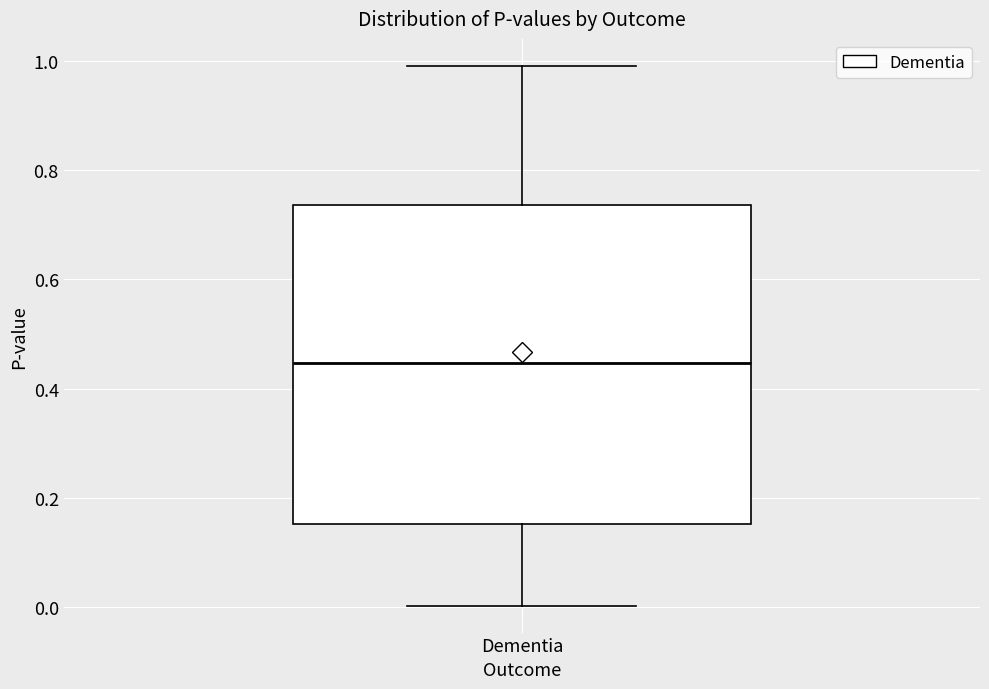

Transcribe this box plot: give where the median line is, the range the box spans, and where the two whiskers end, as read against the y-axis. The values are not printed on the chart, so give them approximately, as read against the axis.

median 0.44, box 0.16 to 0.74, whiskers 0.00 to 1.00